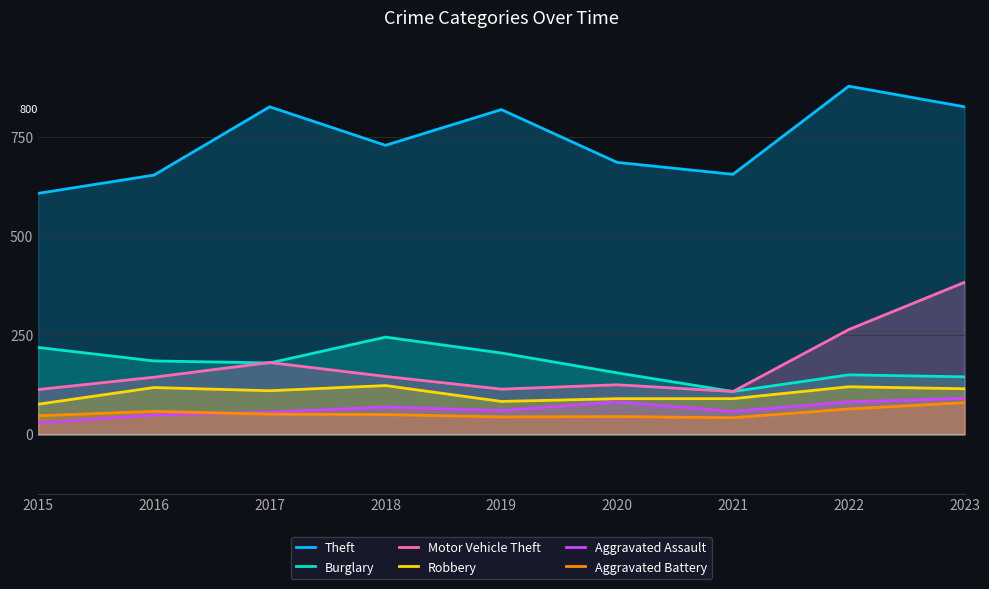

Where is Theft nearest to the value 742?

2018